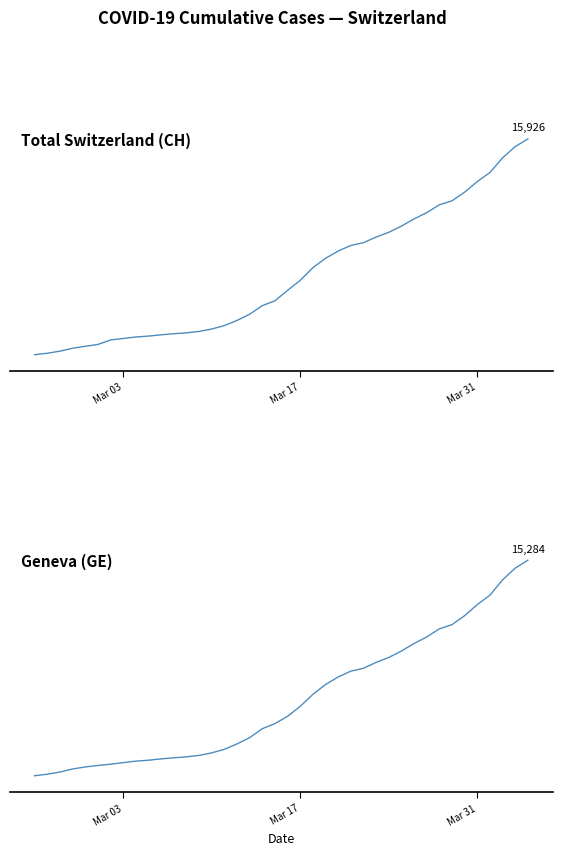

What is the difference between the second highest and minimum values in the Geneva (GE) series?

14358